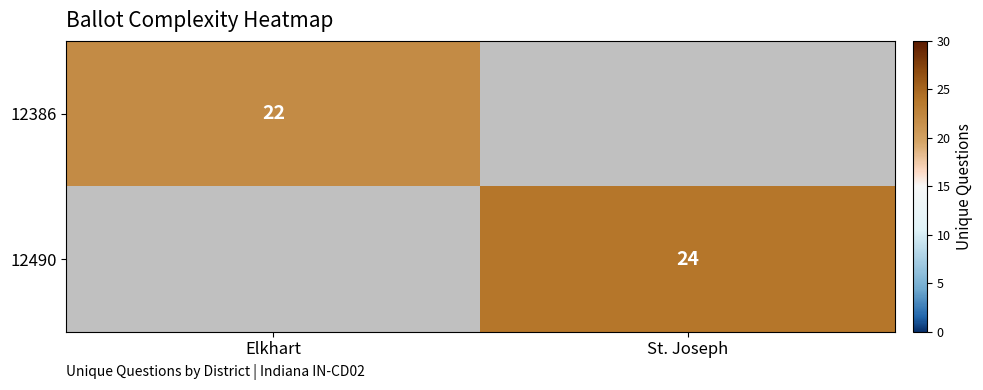

Is the value of 12490 at St. Joseph greater than the value of 12386 at Elkhart?

Yes